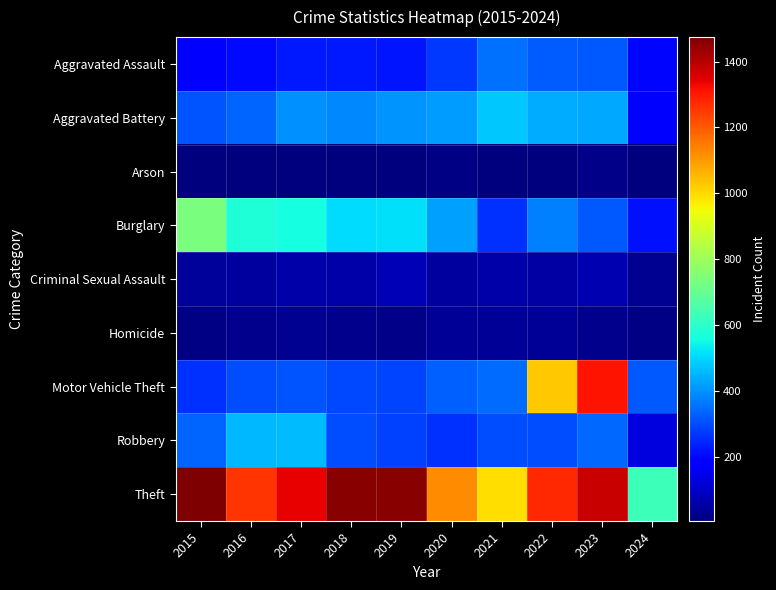

Reading left to right, extract all data points from this chart.

Aggravated Assault: 2015=194	2016=206	2017=225	2018=225	2019=223	2020=273	2021=352	2022=327	2023=320	2024=201
Aggravated Battery: 2015=316	2016=336	2017=400	2018=389	2019=407	2020=416	2021=479	2022=439	2023=432	2024=192
Arson: 2015=9	2016=7	2017=10	2018=7	2019=12	2020=17	2021=12	2022=12	2023=19	2024=12
Burglary: 2015=738	2016=576	2017=562	2018=506	2019=517	2020=425	2021=261	2022=379	2023=317	2024=216
Criminal Sexual Assault: 2015=46	2016=50	2017=62	2018=60	2019=77	2020=48	2021=61	2022=55	2023=72	2024=31
Homicide: 2015=15	2016=26	2017=33	2018=25	2019=22	2020=41	2021=38	2022=36	2023=28	2024=14
Motor Vehicle Theft: 2015=263	2016=304	2017=312	2018=298	2019=290	2020=333	2021=348	2022=1031	2023=1311	2024=317
Robbery: 2015=337	2016=454	2017=460	2018=301	2019=287	2020=263	2021=300	2022=304	2023=341	2024=131
Theft: 2015=1474	2016=1259	2017=1339	2018=1461	2019=1459	2020=1120	2021=998	2022=1279	2023=1377	2024=628